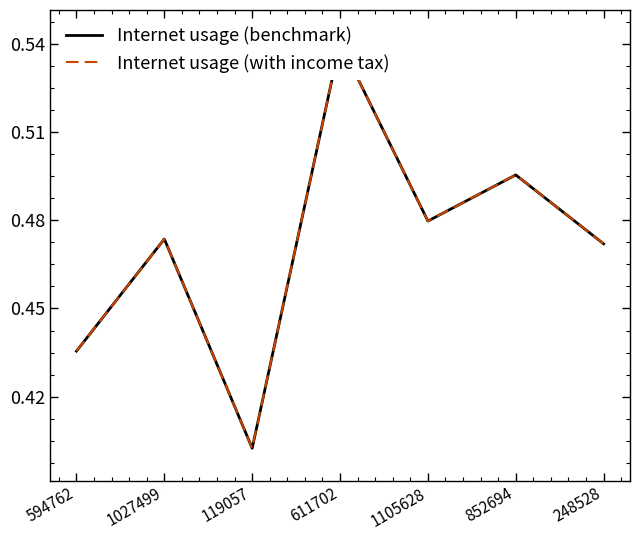

What is the value of the Internet usage (benchmark) point at the 6th from the left?

0.5